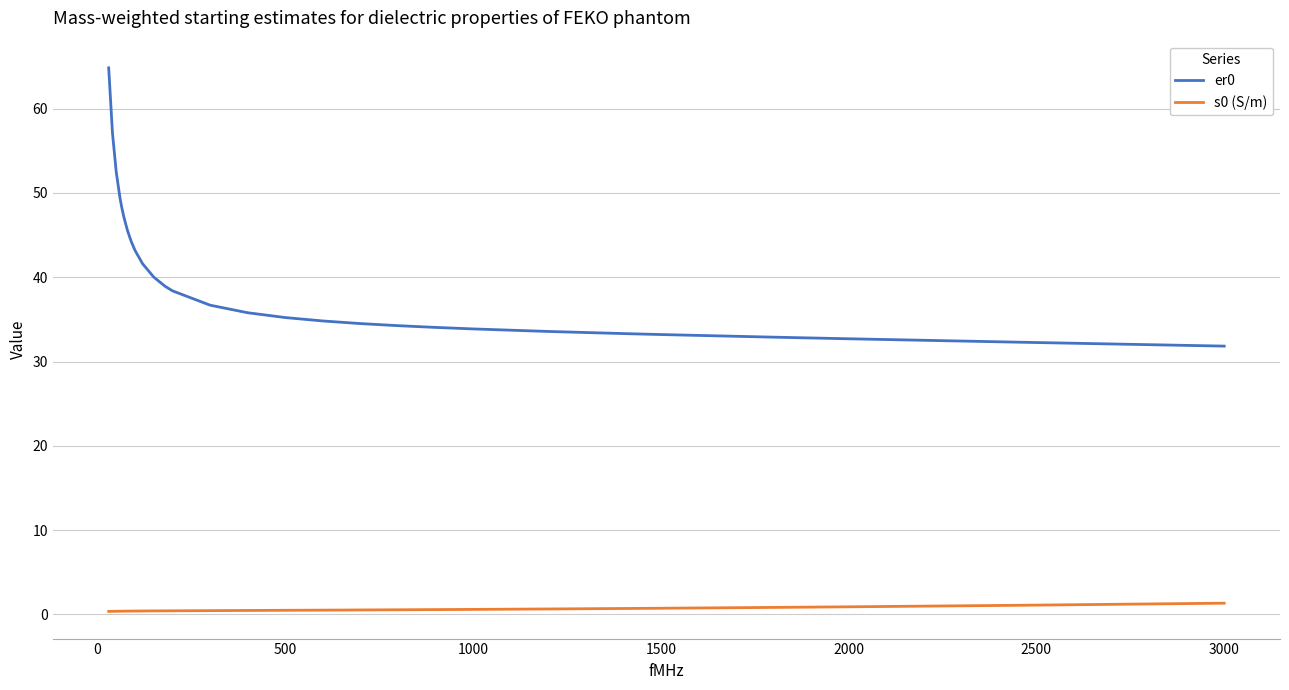

What are all the series names shown in the legend?

er0, s0 (S/m)